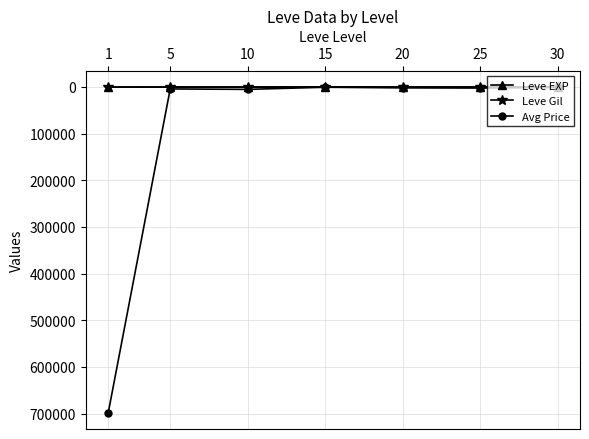

At which category is the sum across all series the highest?

1